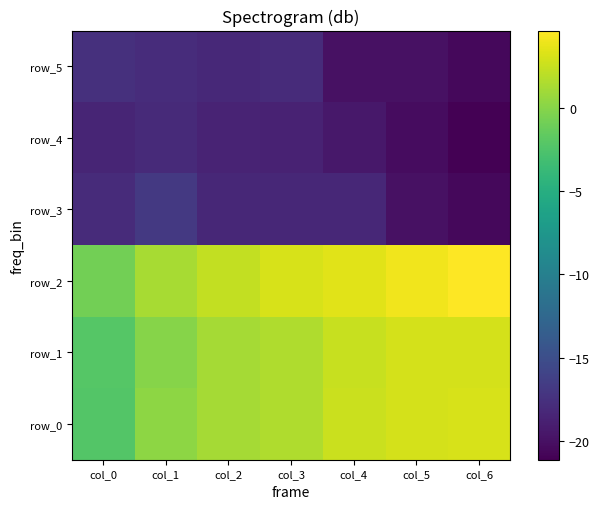

The row_4 series shows -4.8 at col_5. True or false?

False